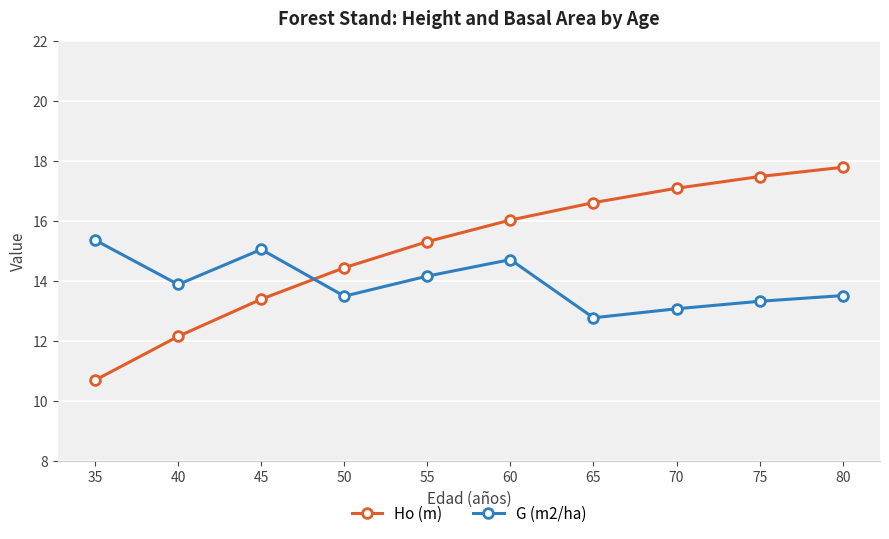

Rank the categories by Ho (m) value from highest to lowest.

80, 75, 70, 65, 60, 55, 50, 45, 40, 35